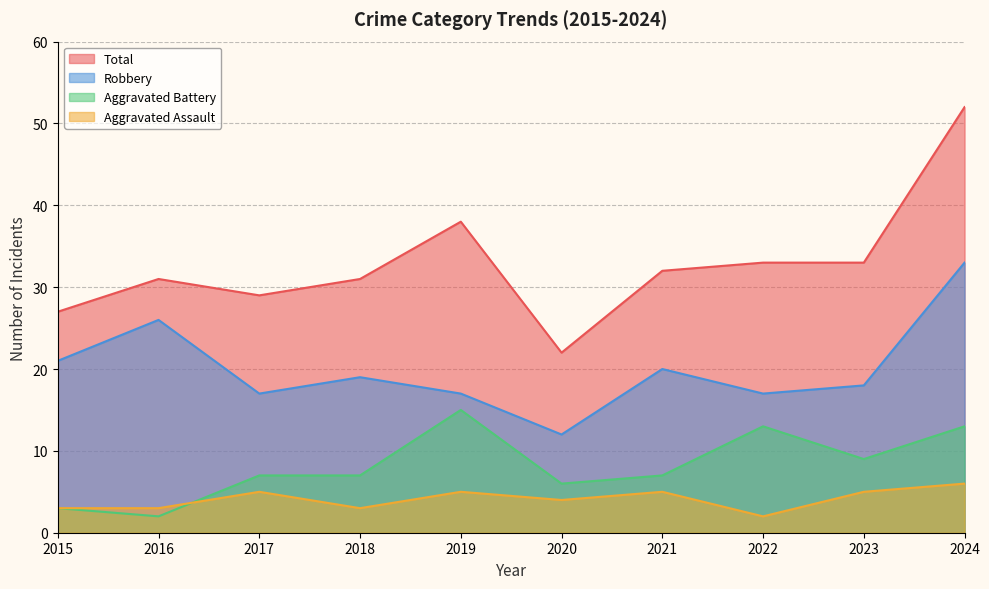

Which series changed the most between 2019 and 2022?

Total